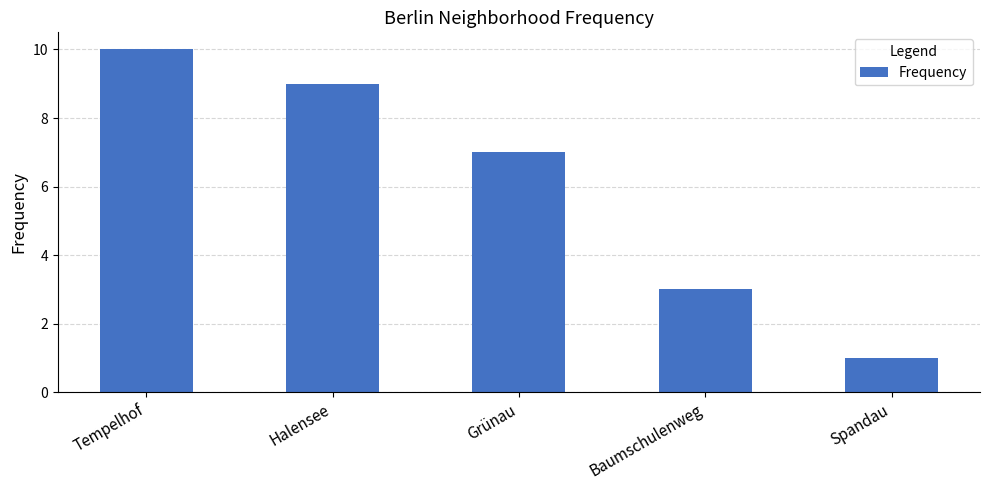

True or false: the data shows 9 at Halensee.

True